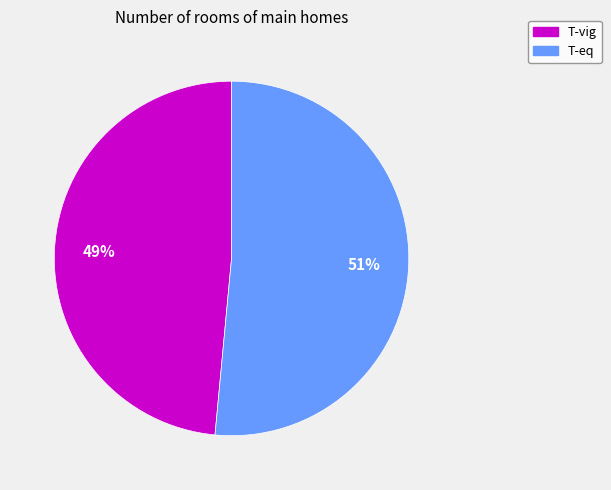

To the nearest percent, what is the combined percentage of T-eq and T-vig?

100%